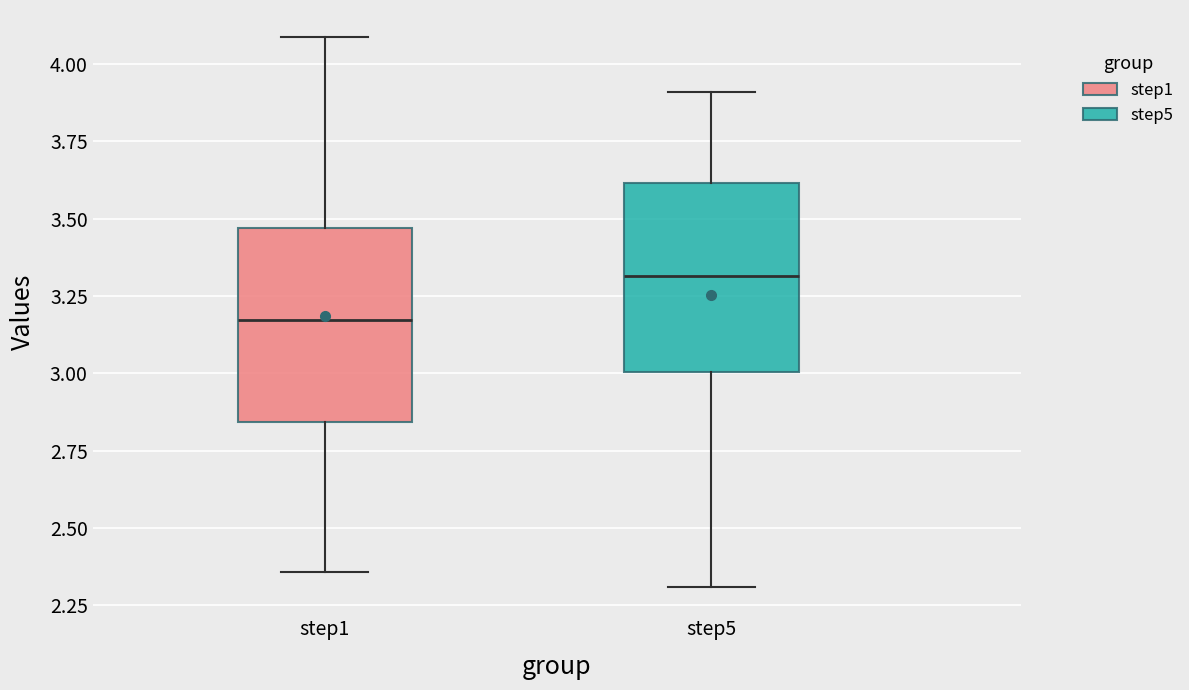

Which box's median line is the highest?

step5